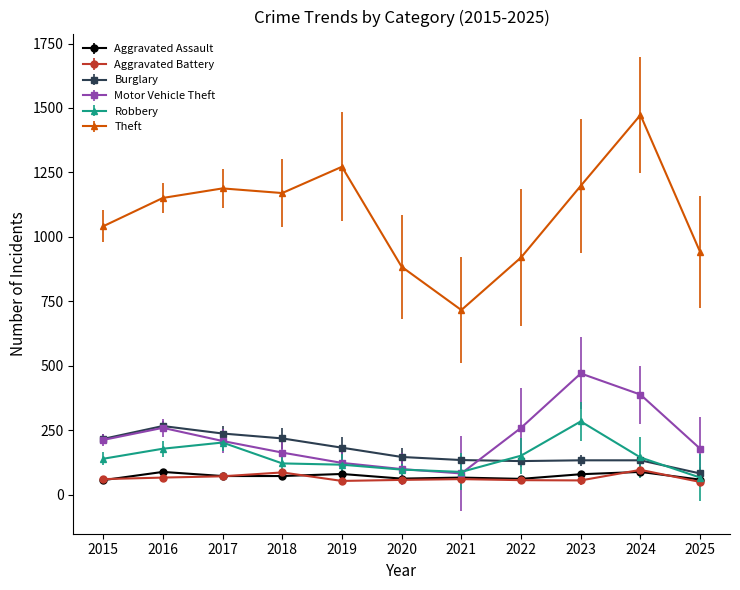

What are all the series names shown in the legend?

Aggravated Assault, Aggravated Battery, Burglary, Motor Vehicle Theft, Robbery, Theft